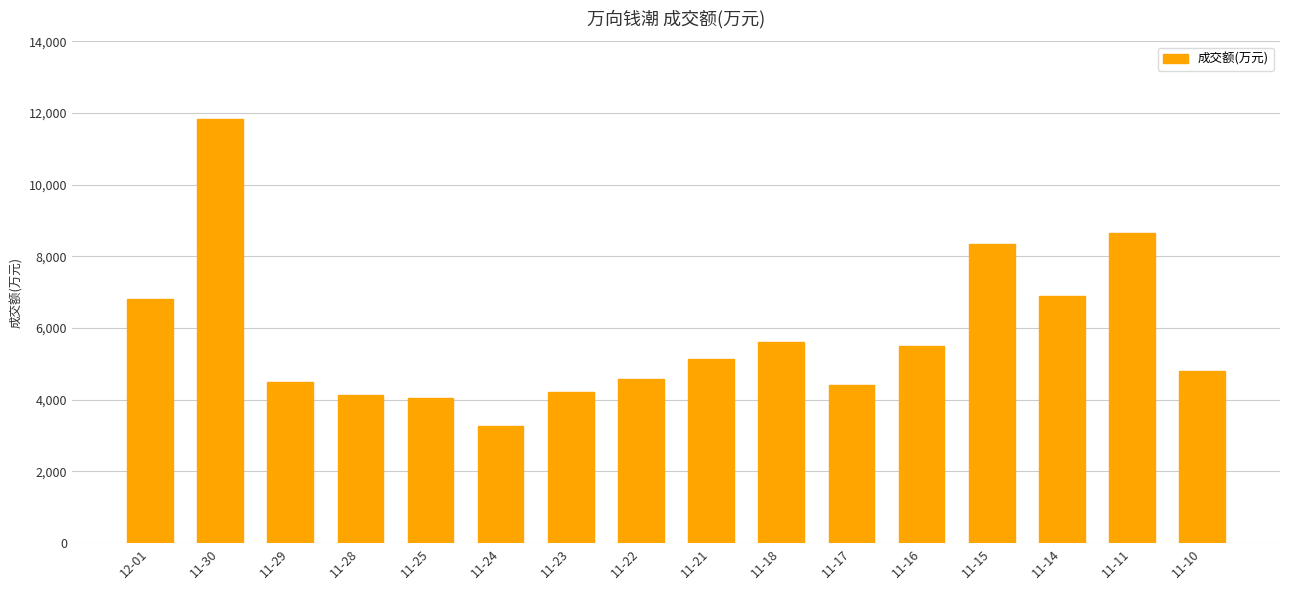

Which category has the lowest value across all series?

11-24